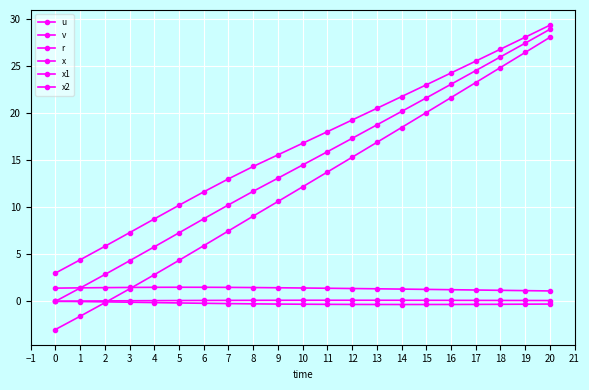

Count the number of data series in this chart.

6